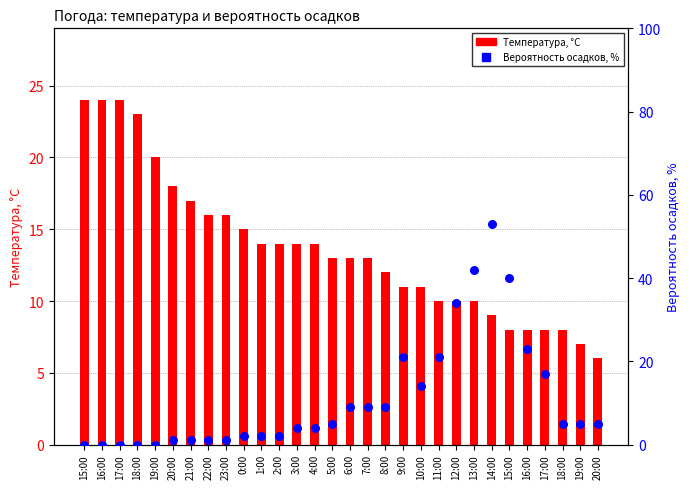

At how many categories does at least one series exceed 39?

3